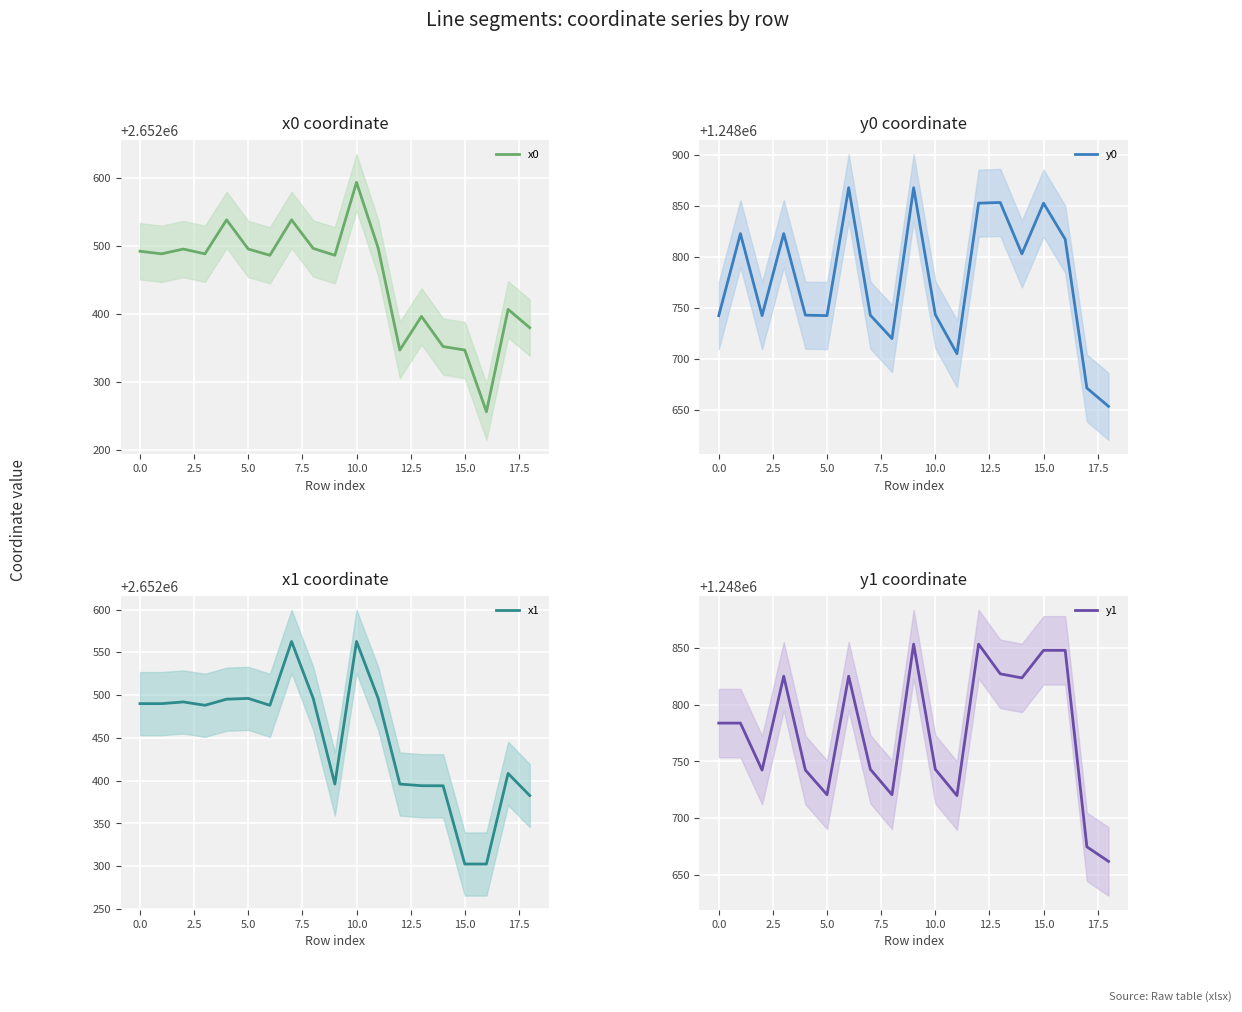

What is the smallest value displayed?

1248653.4